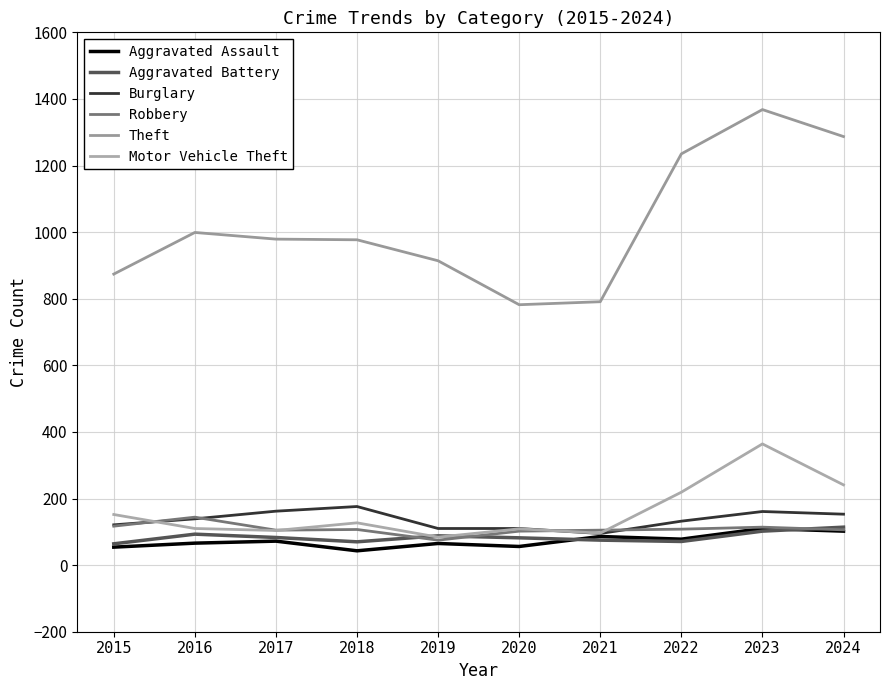

What is the spread (max minus min) of values at 2015?

820